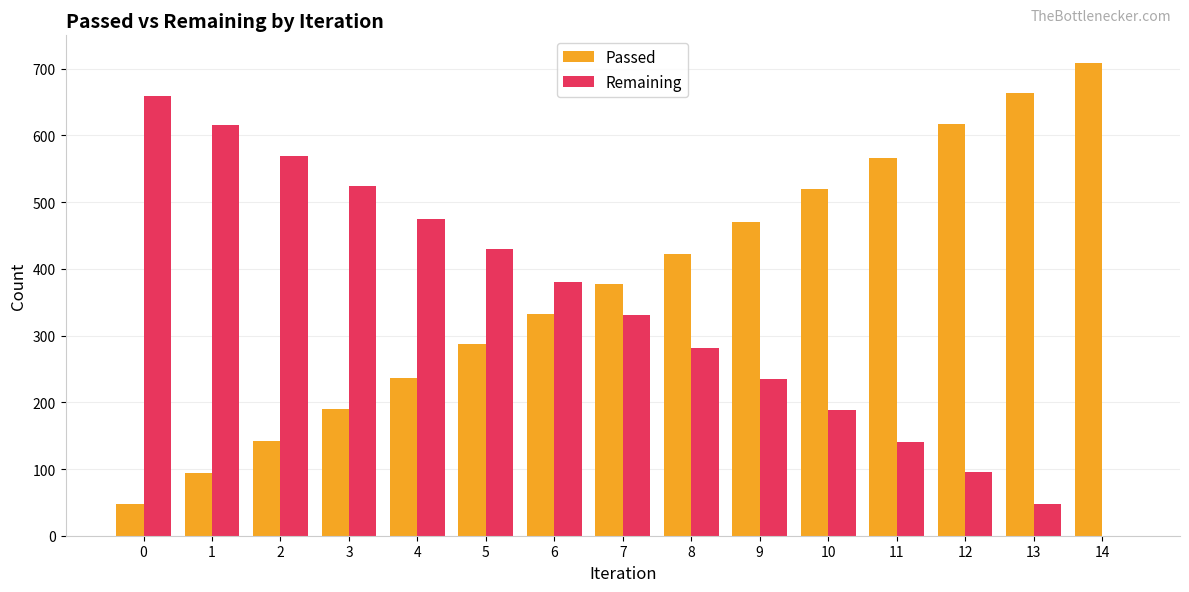

What is the maximum value for Passed?

708